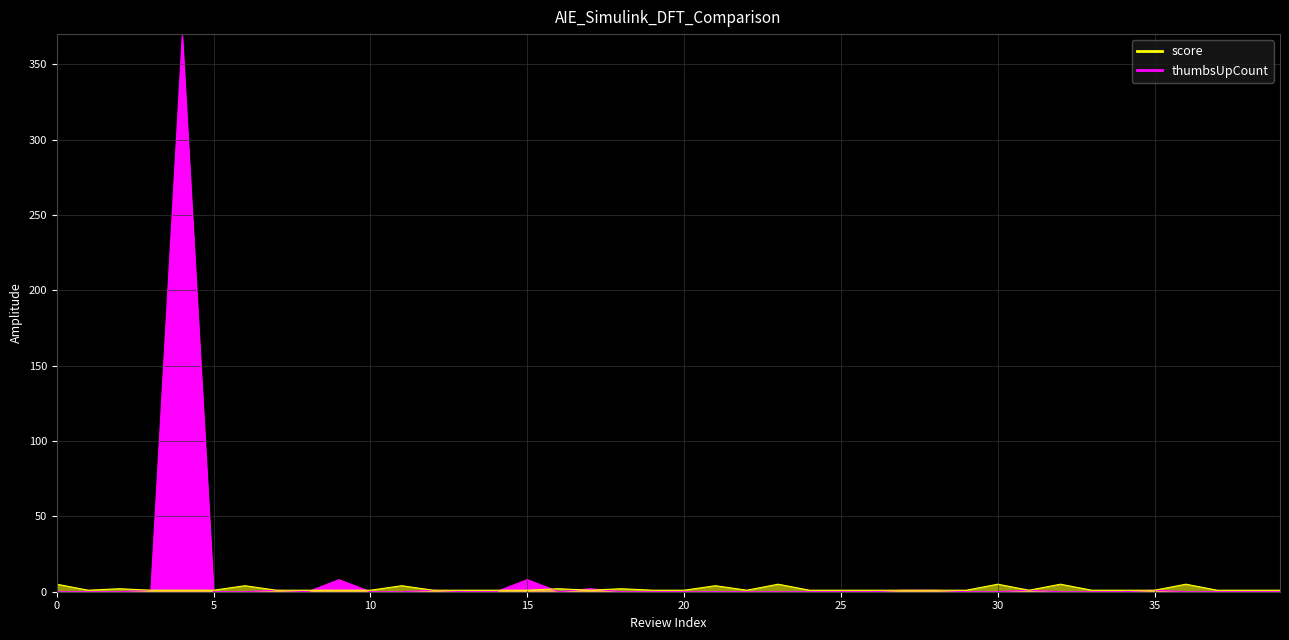

Which series has the largest total across all categories?

thumbsUpCount